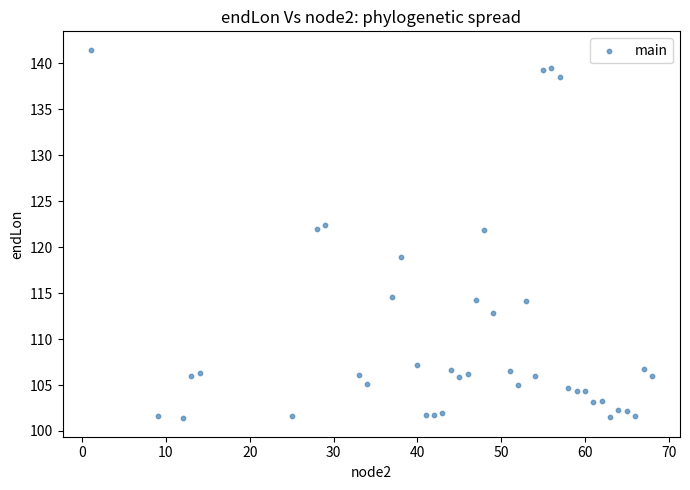

What is the range of X values (max minus min)?

67.0